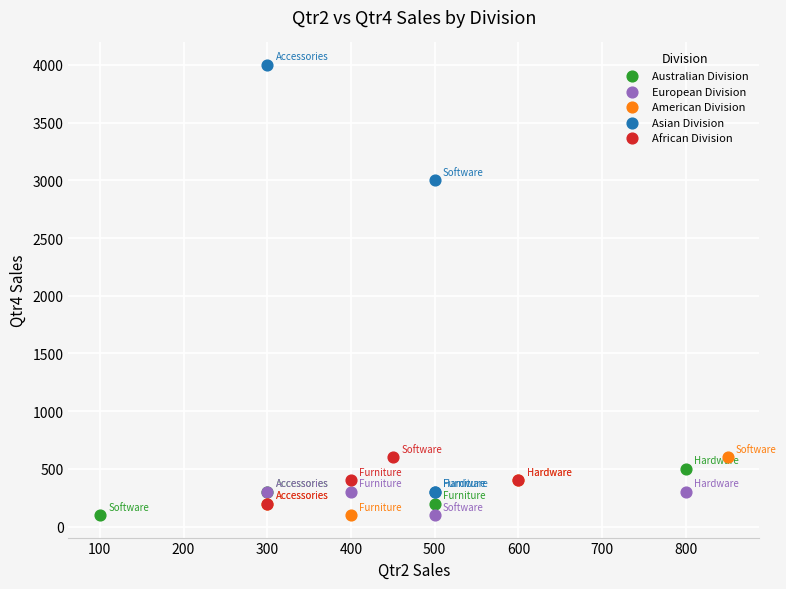

What are all the series names shown in the legend?

Australian Division, European Division, American Division, Asian Division, African Division